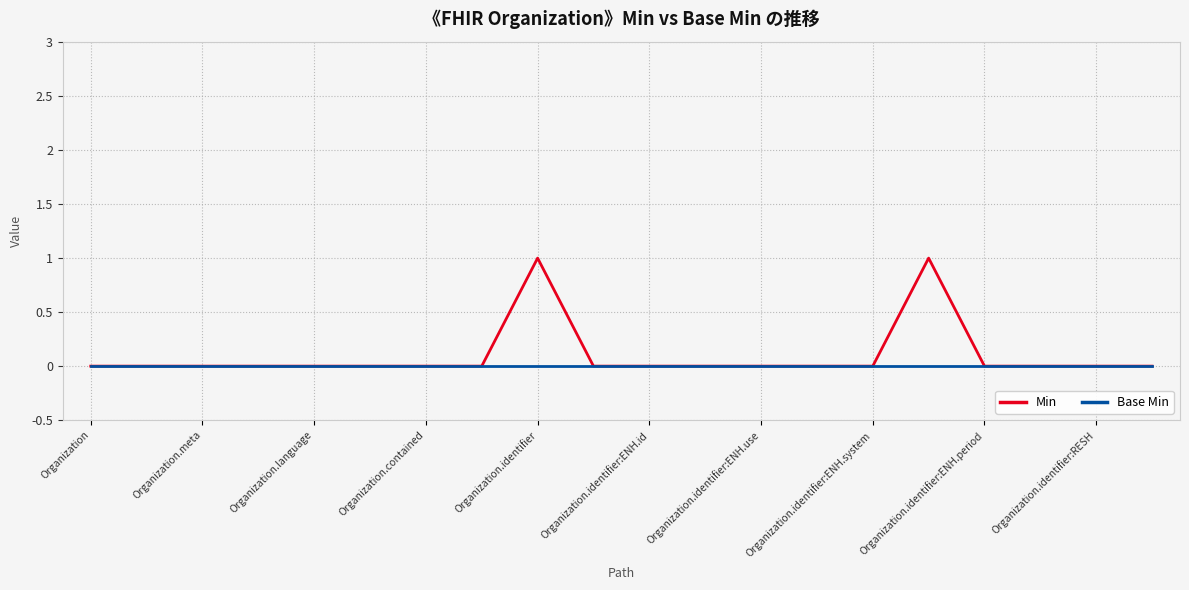

Rank the series by their maximum value, from lowest to highest.

Base Min, Min